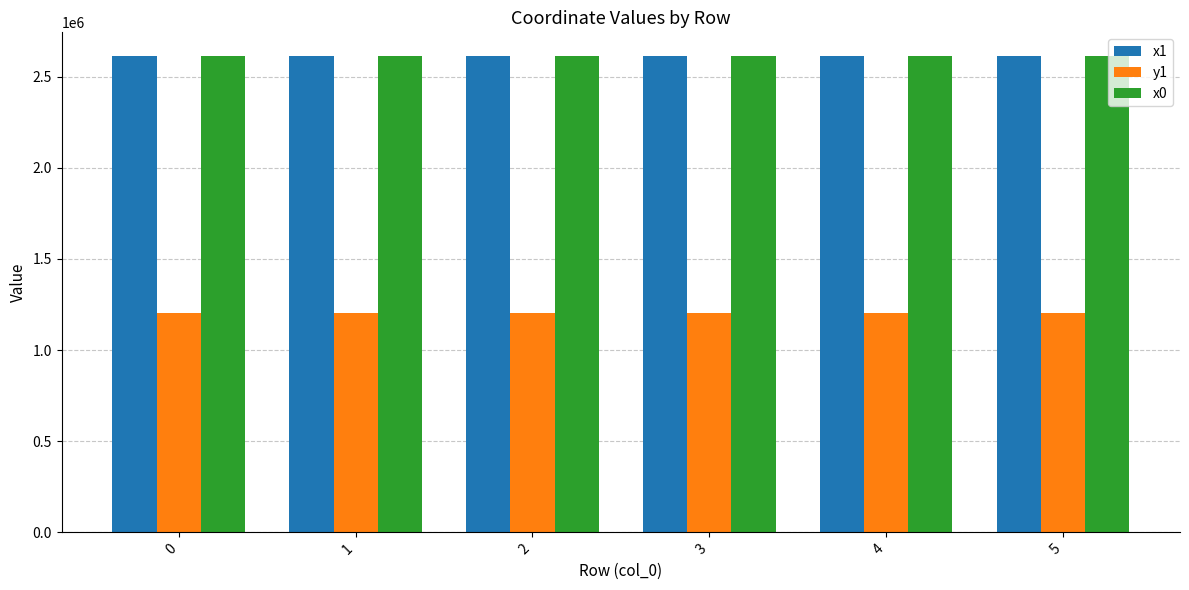

What is the minimum value shown in the chart?

1205354.2